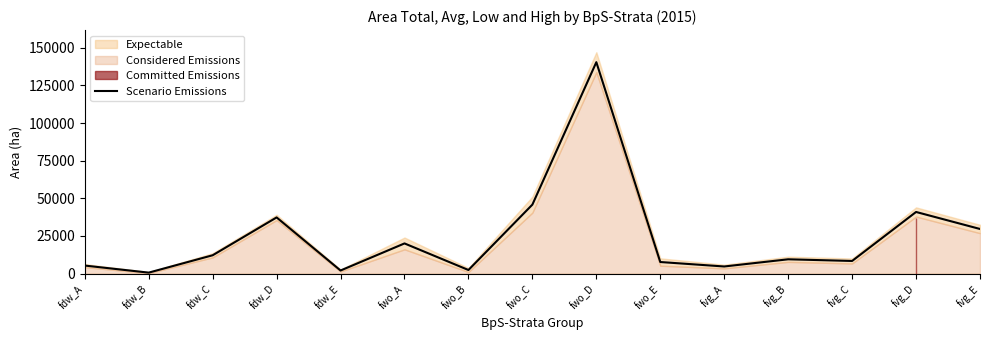

Does the chart display data point markers on the line(s)?

No